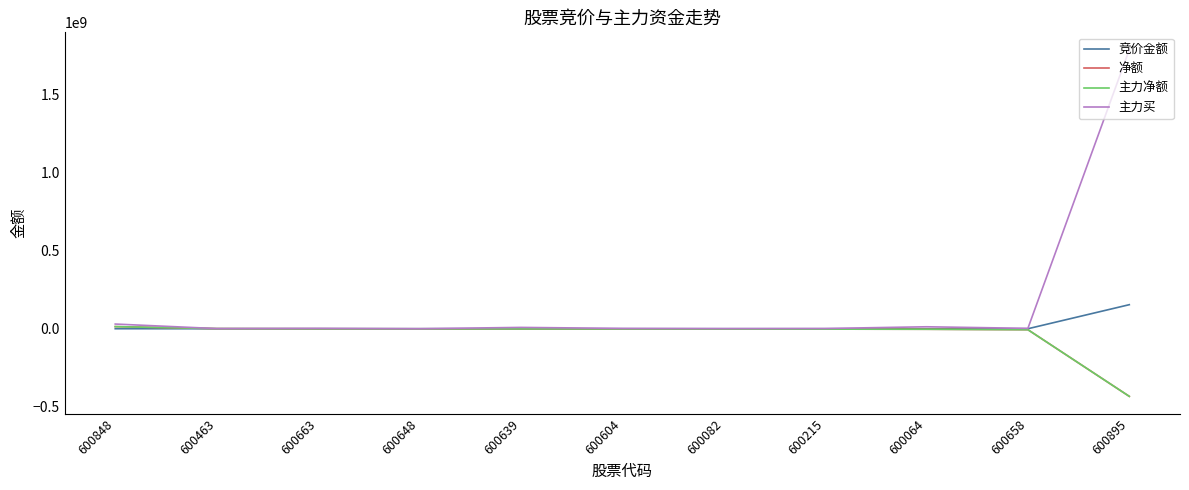

How many lines are shown in the chart?

4